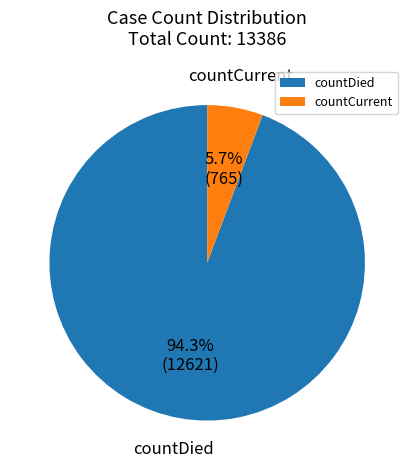

Rank the categories by value from highest to lowest.

countDied, countCurrent